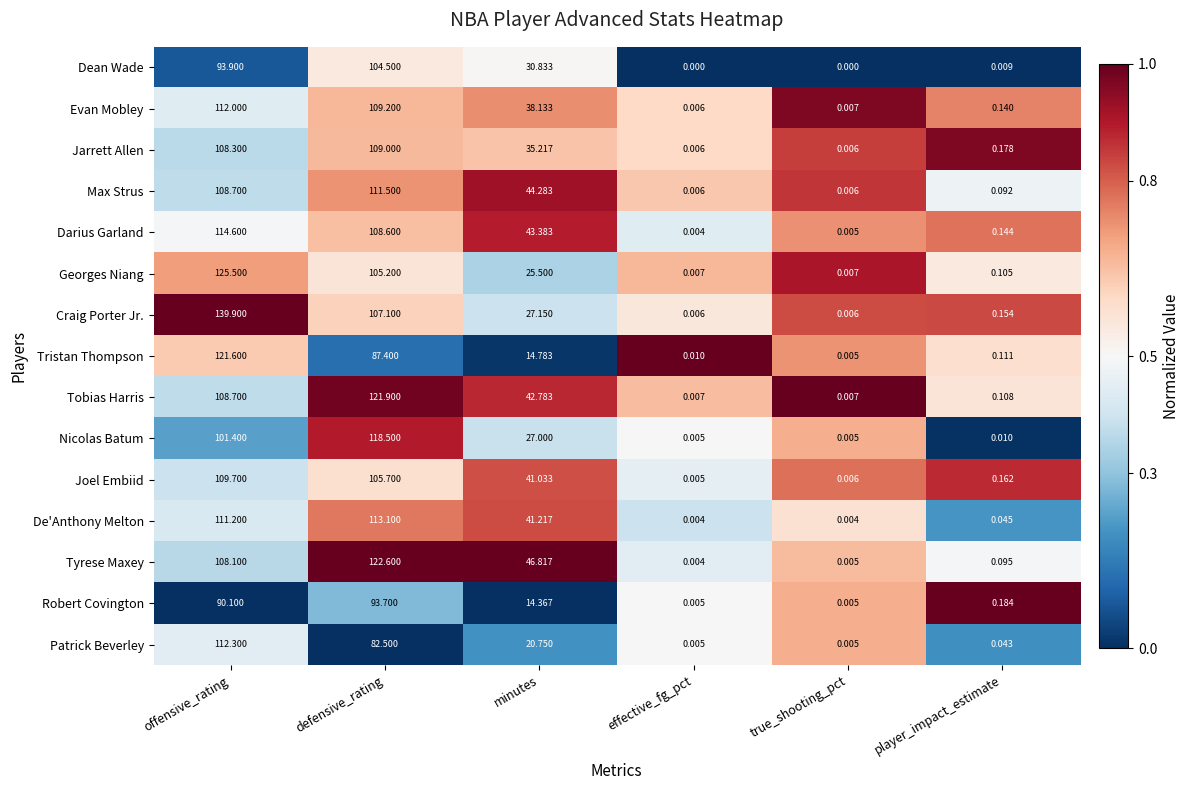

At minutes, list the series in order from largest to smallest.

Tyrese Maxey, Max Strus, Darius Garland, Tobias Harris, De'Anthony Melton, Joel Embiid, Evan Mobley, Jarrett Allen, Dean Wade, Craig Porter Jr., Nicolas Batum, Georges Niang, Patrick Beverley, Tristan Thompson, Robert Covington